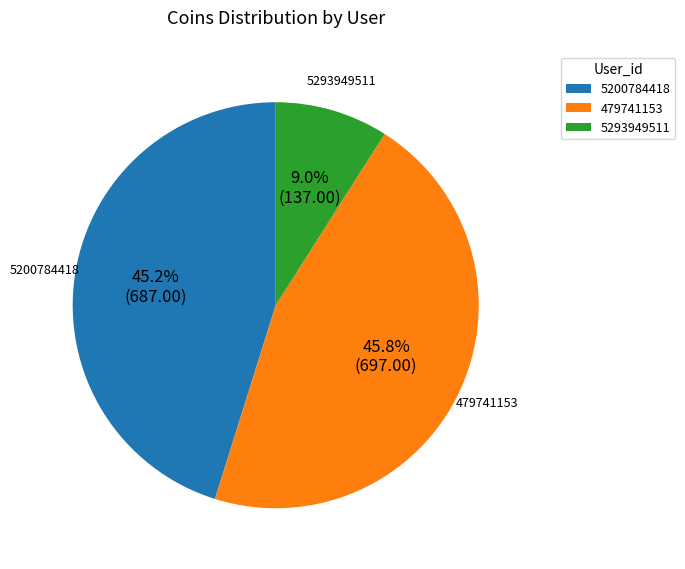

Approximately how many times larger is the value at 479741153 compared to 5200784418?

1.0